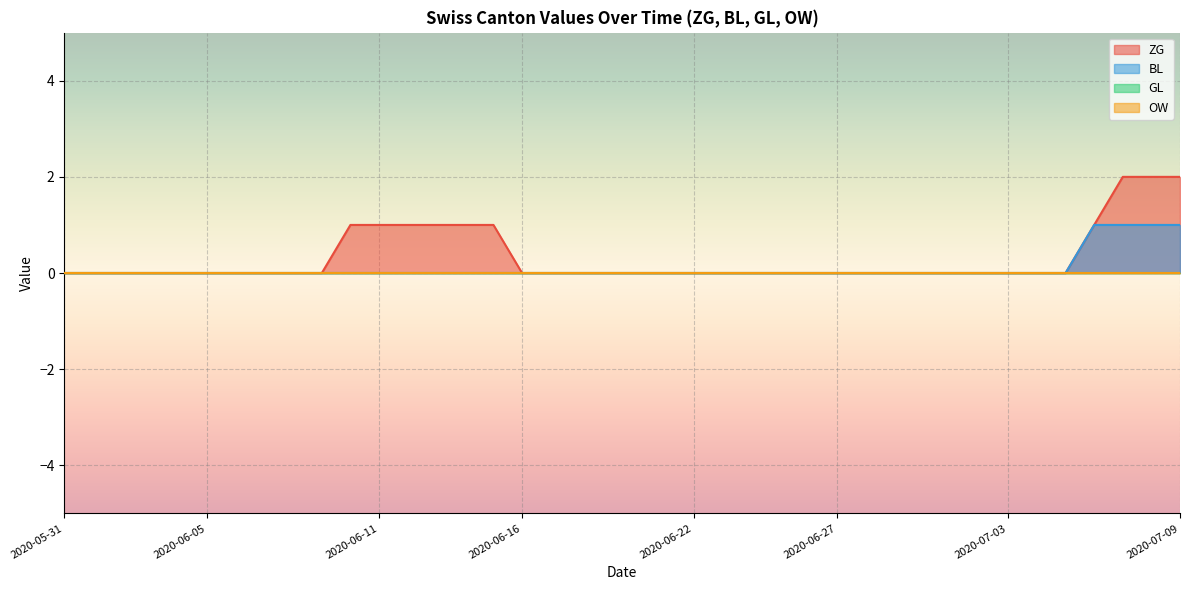

The BL series shows 1 at 2020-06-20. True or false?

False